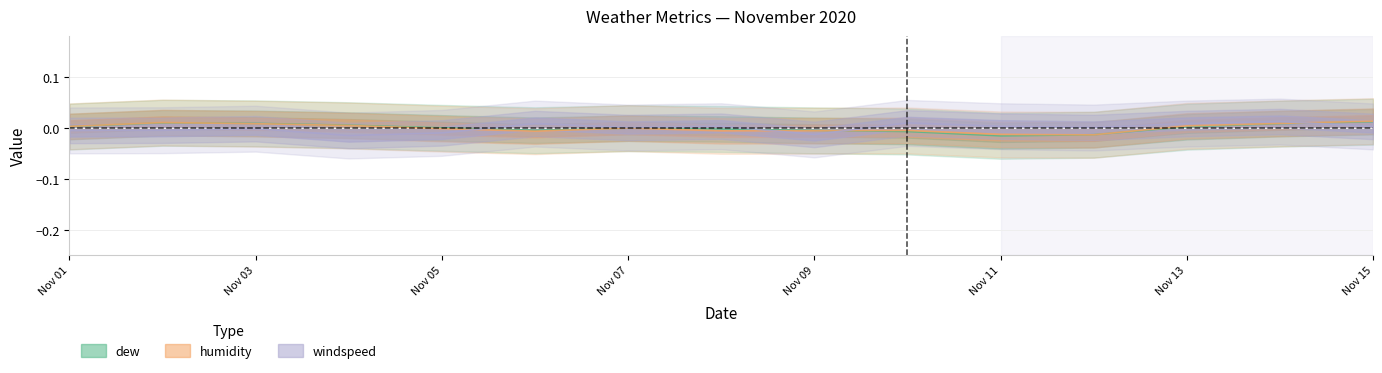

At which category does windspeed reach its first local valley?

2020-11-04